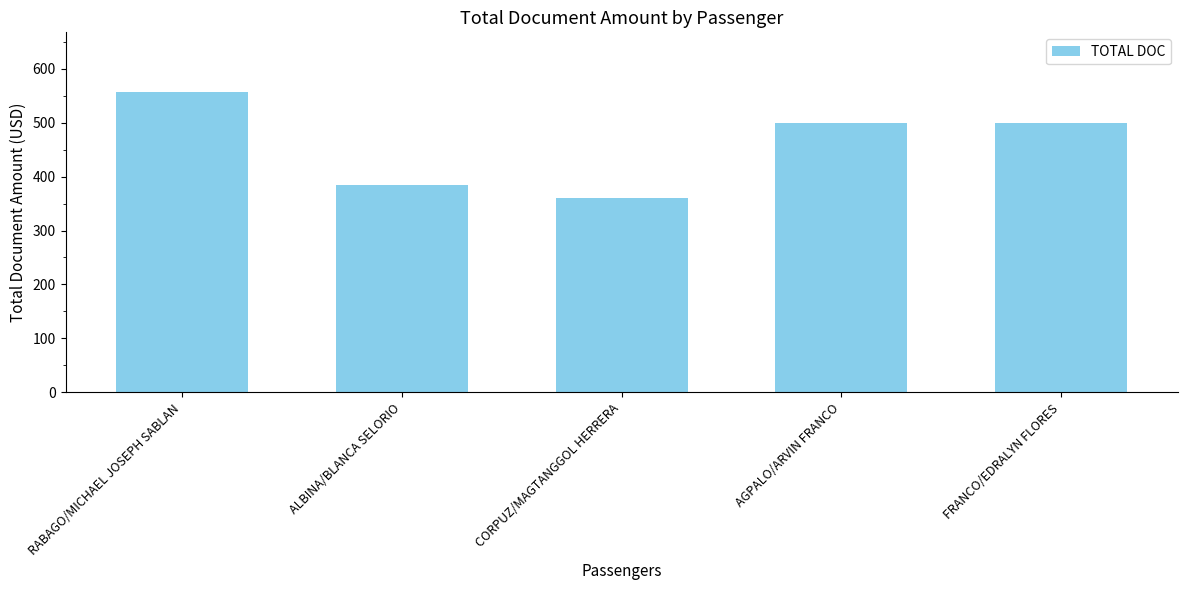

What is the label of the 5th bar from the right?

RABAGO/MICHAEL JOSEPH SABLAN